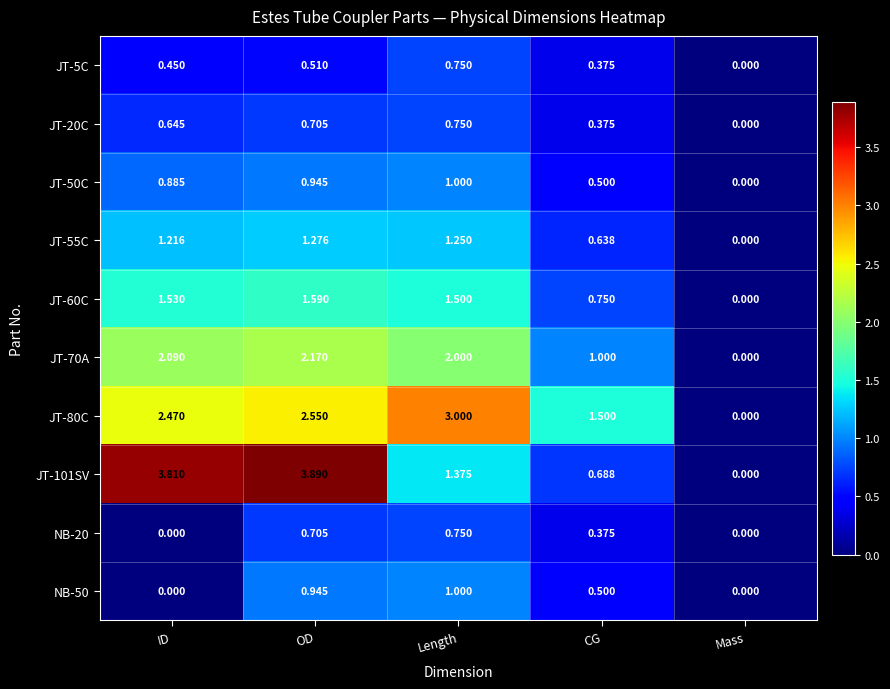

Count the number of data series in this chart.

10